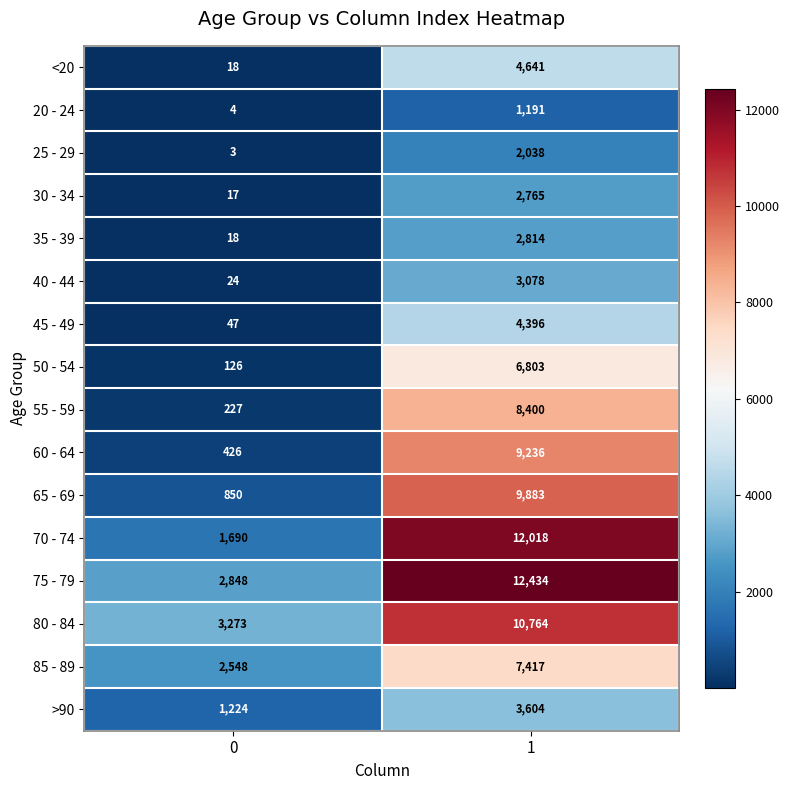

What is the smallest value displayed?

3